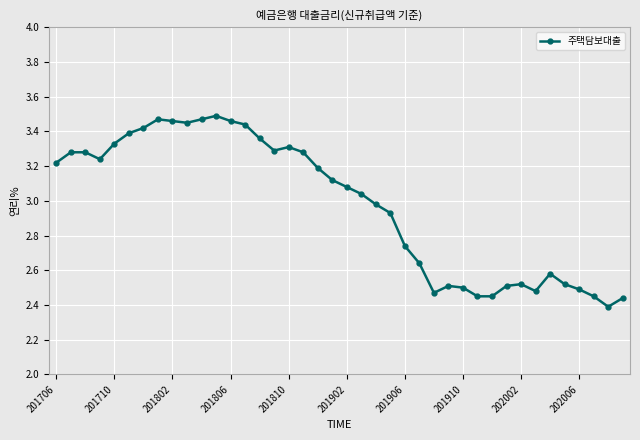

What is the difference between the maximum and minimum values?

1.1